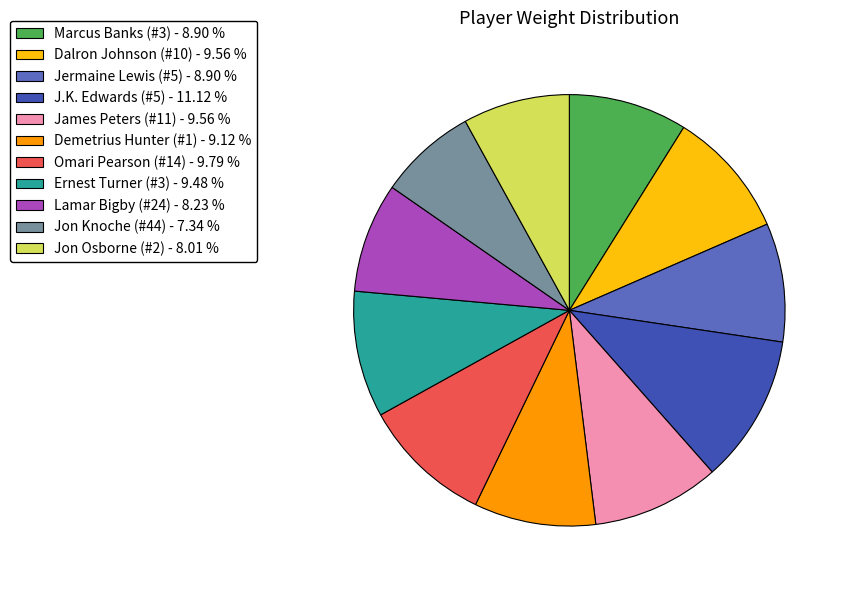

Count the number of slices in the pie.

11